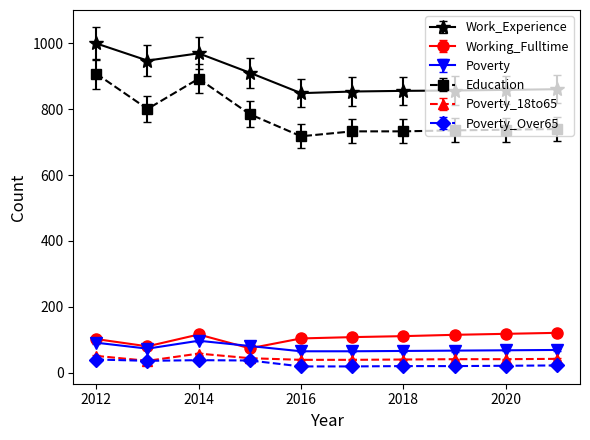

Which series has the largest range (max minus min)?

Education